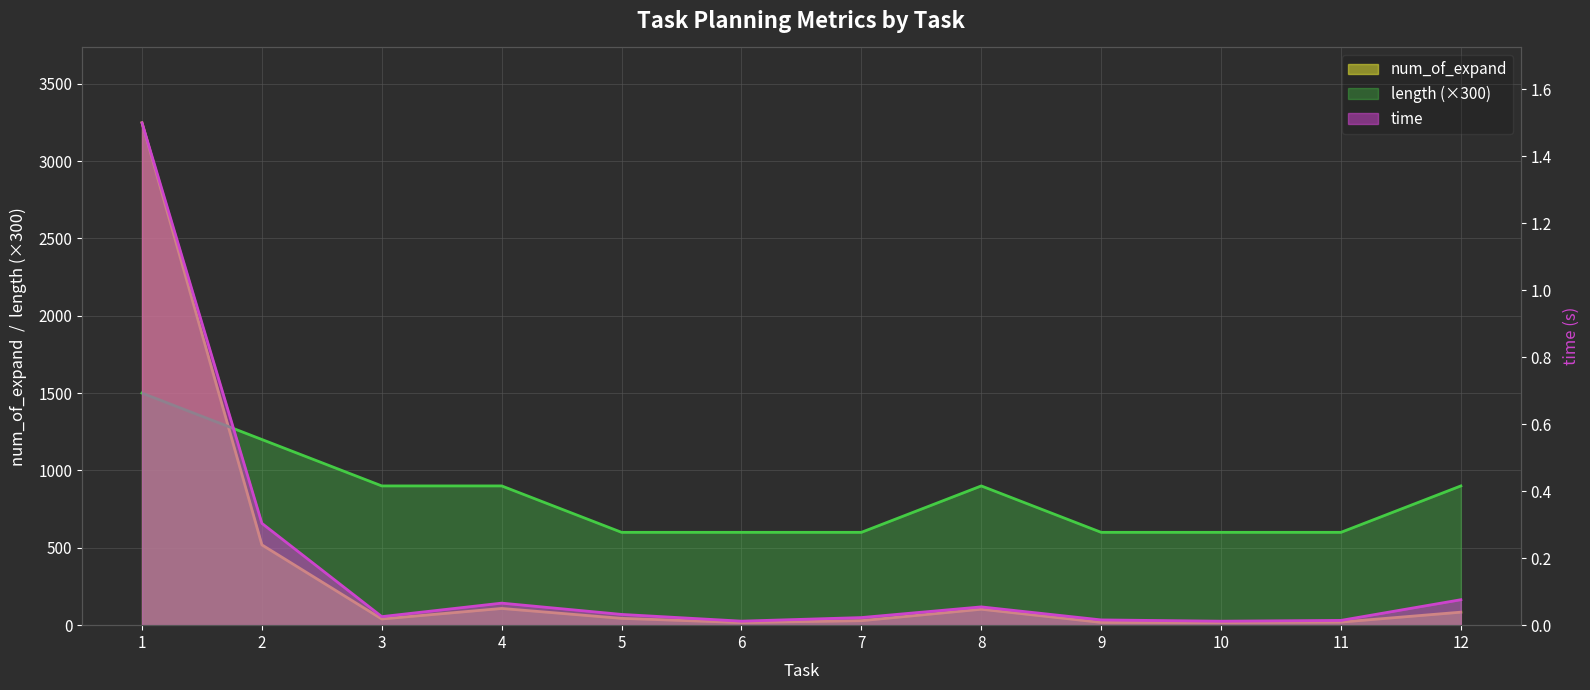

Rank the series by their average value, from highest to lowest.

length, num_of_expand, time